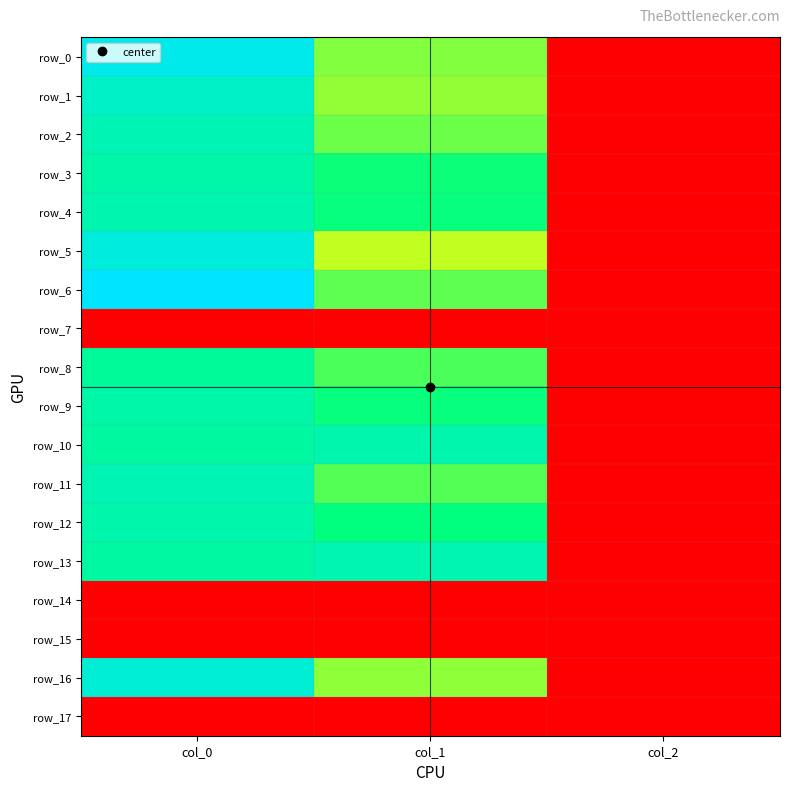

Rank the series by their maximum value, from highest to lowest.

row_6, row_0, row_5, row_16, row_1, row_2, row_11, row_13, row_4, row_10, row_12, row_3, row_9, row_8, row_7, row_14, row_15, row_17